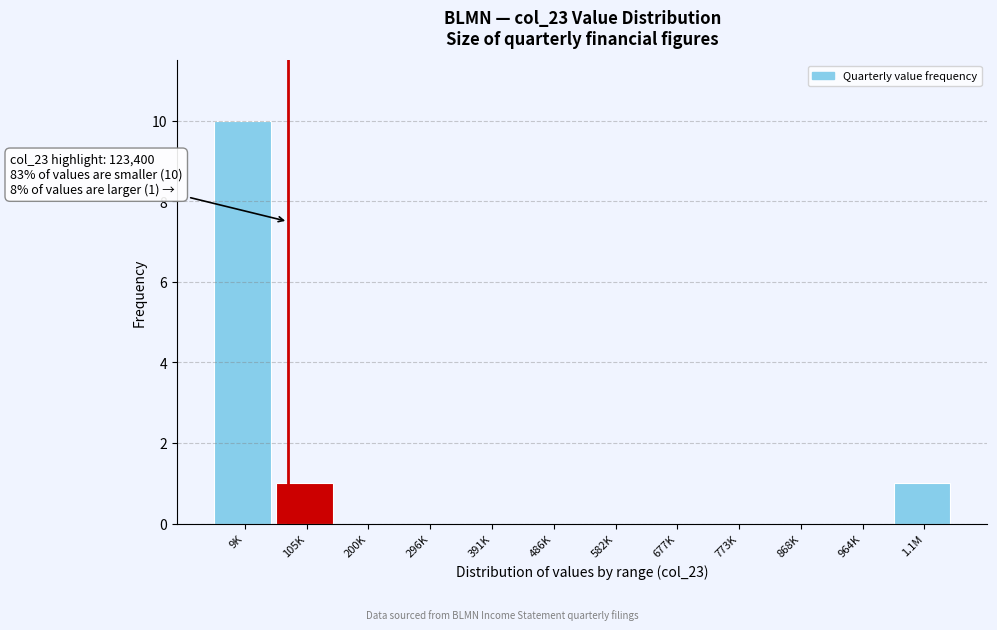

Reading right to left, extract all data points from this chart.

1.1M=1	964K=0	868K=0	773K=0	677K=0	582K=0	486K=0	391K=0	296K=0	200K=0	105K=1	9K=10